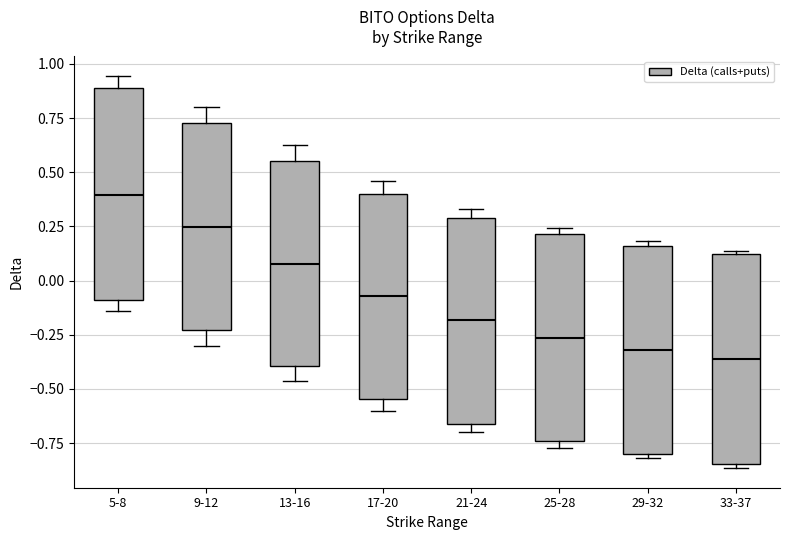

Reading left to right, read every box against the y-axis: the position of its median line, the range the box covers, and the ends of its whiskers. The values are not printed on the chart, so give them approximately, as read against the axis.

5-8: median 0.40, box -0.10 to 0.90, whiskers -0.15 to 0.95
9-12: median 0.25, box -0.25 to 0.75, whiskers -0.30 to 0.80
13-16: median 0.10, box -0.40 to 0.55, whiskers -0.45 to 0.65
17-20: median -0.05, box -0.55 to 0.40, whiskers -0.60 to 0.45
21-24: median -0.20, box -0.65 to 0.30, whiskers -0.70 to 0.35
25-28: median -0.25, box -0.75 to 0.20, whiskers -0.75 (just below the box's lower edge) to 0.25
29-32: median -0.30, box -0.80 to 0.15, whiskers -0.80 (just below the box's lower edge) to 0.20
33-37: median -0.35, box -0.85 to 0.10, whiskers -0.85 (just below the box's lower edge) to 0.15